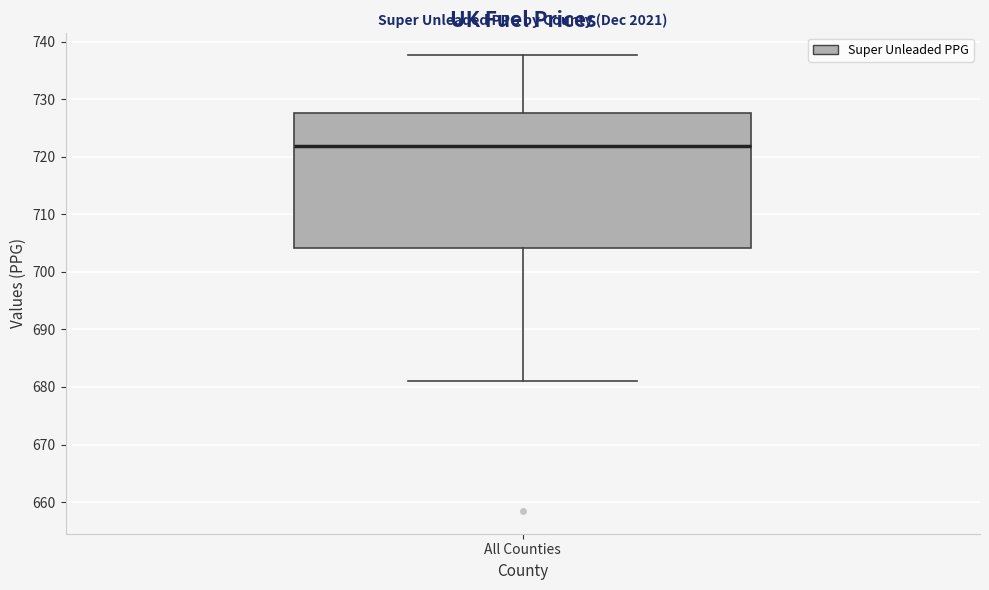

Where does the median line of the box for All Counties sit on the y-axis? The values are not printed on the chart, so give them approximately, as read against the axis.

722